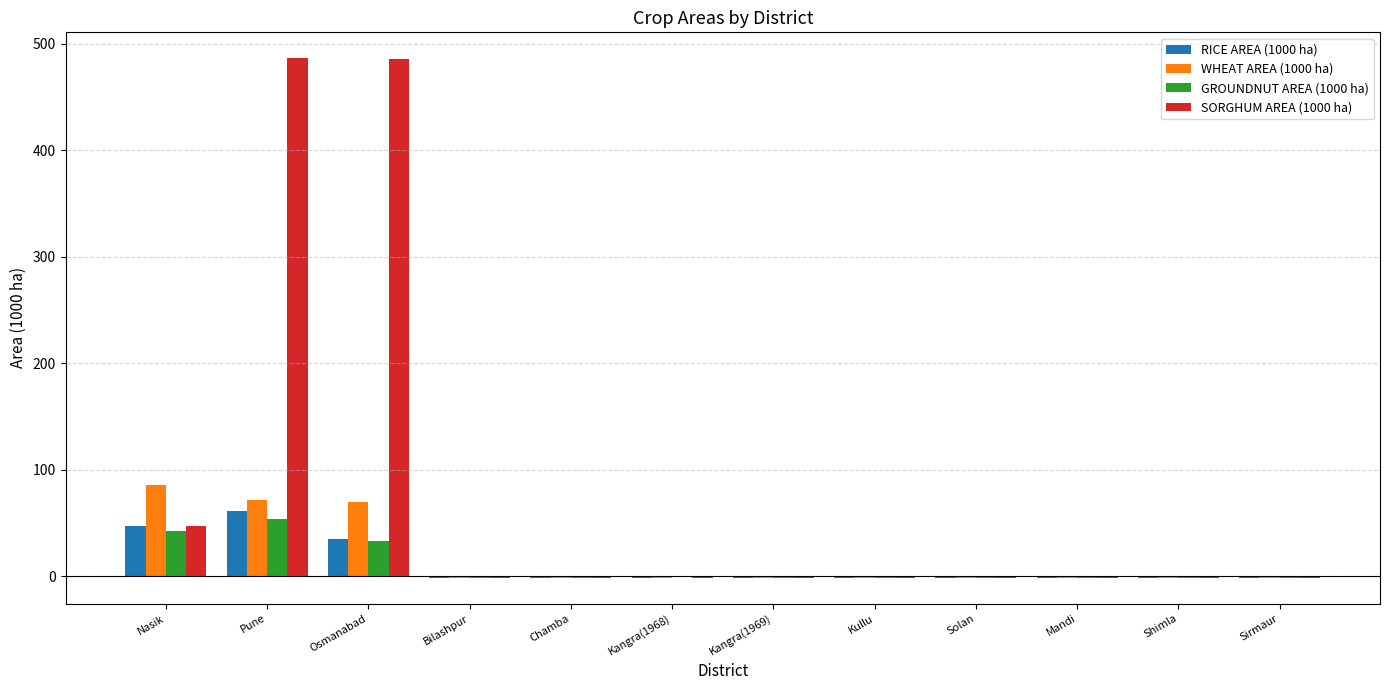

What is the greatest value displayed?

486.2